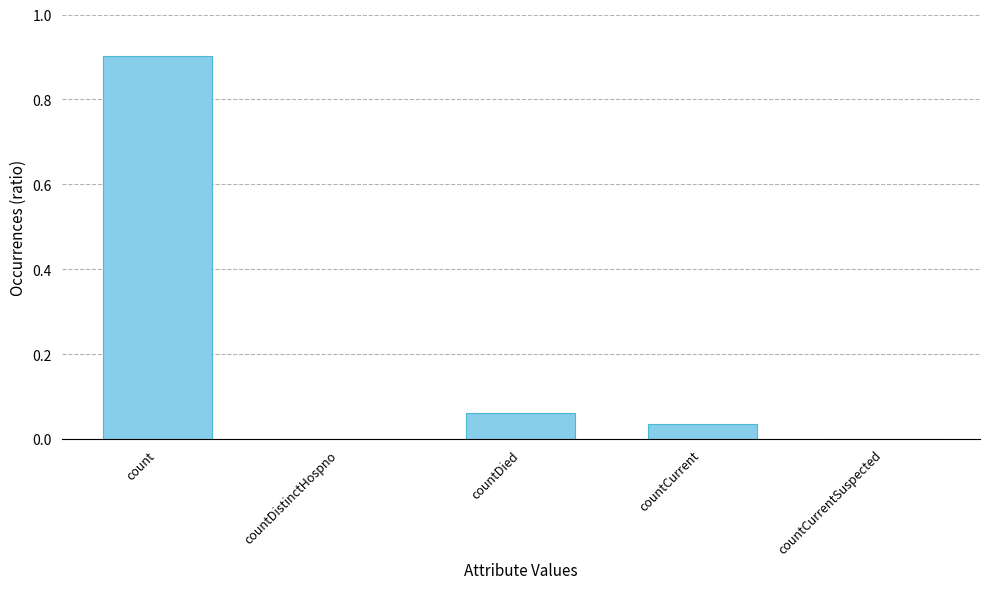

Between countDied and count, which is larger?

count